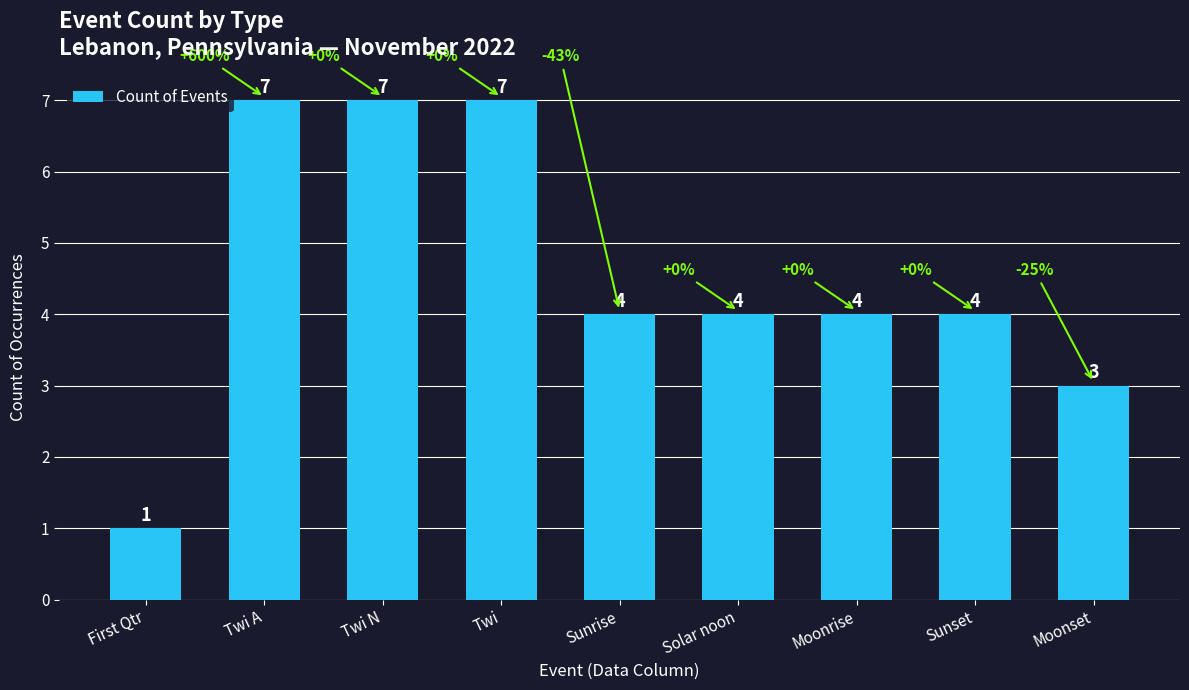

How many distinct data groups are displayed?

1